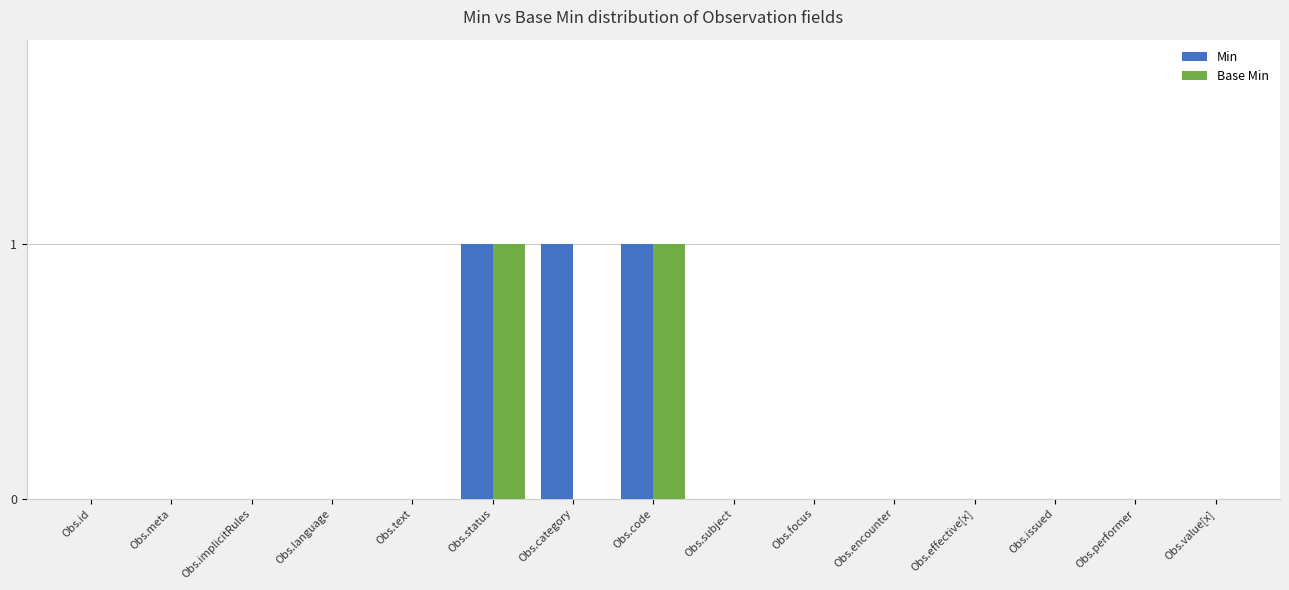

What is the sum of all Min values?

3